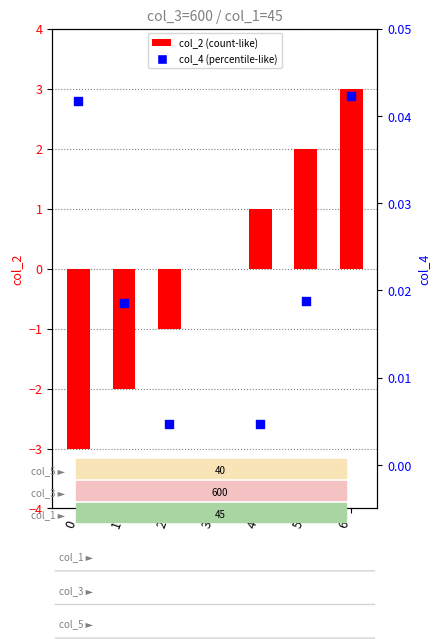

Which series reaches the maximum Y coordinate?

col_2